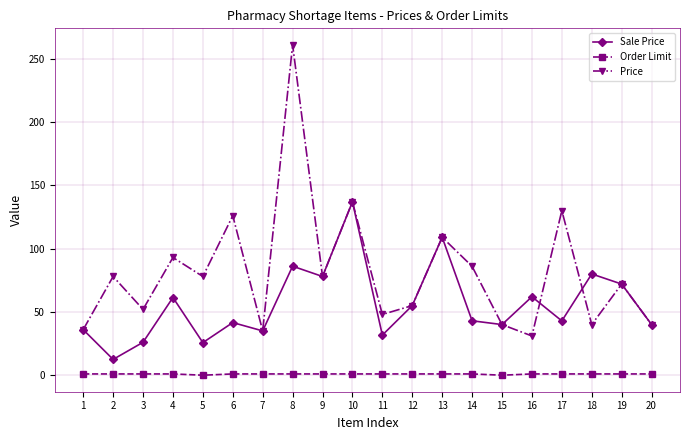

Count the Order Limit values in the range 1 to 2.

18